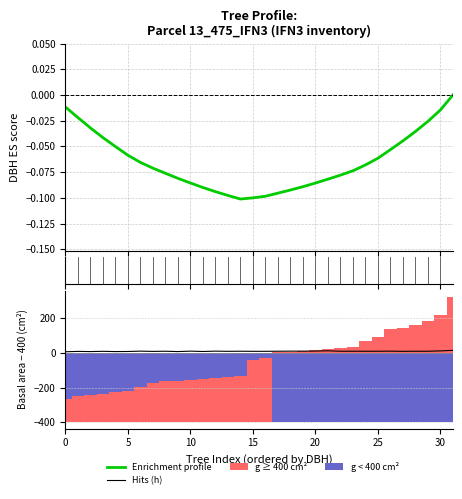

How many bars are there in each group?

4